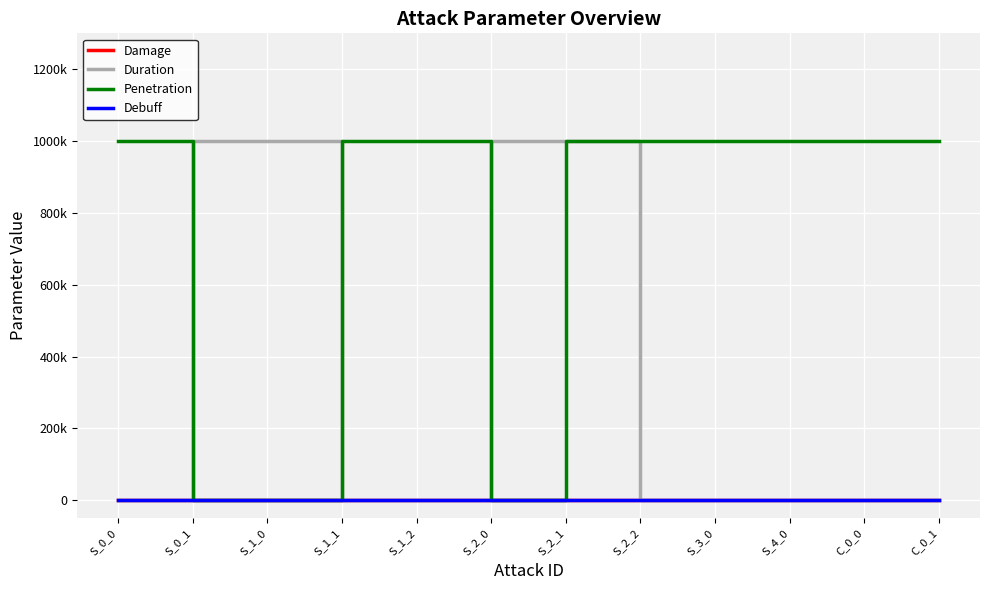

What are all the series names shown in the legend?

Damage, Duration, Penetration, Debuff